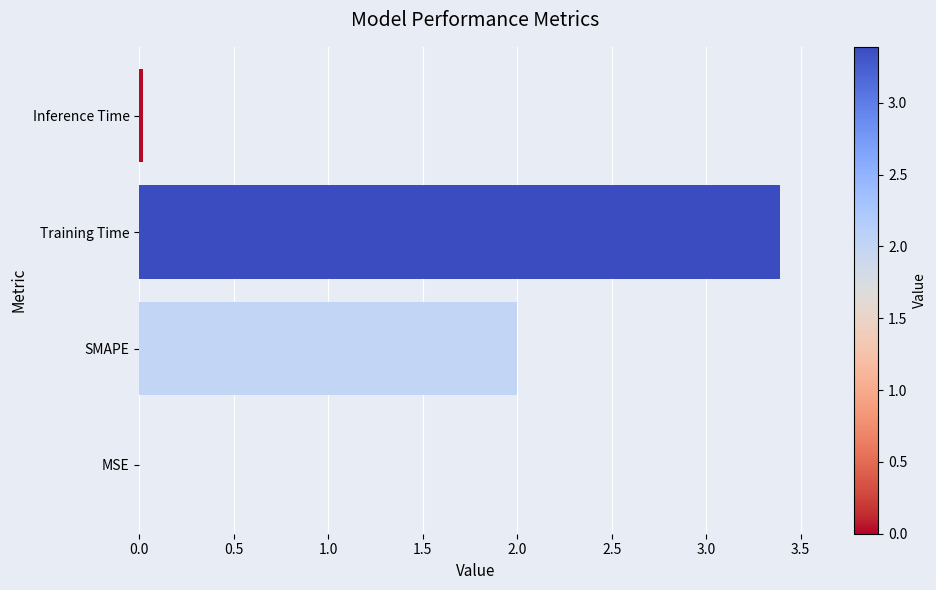

Count the number of data series in this chart.

1